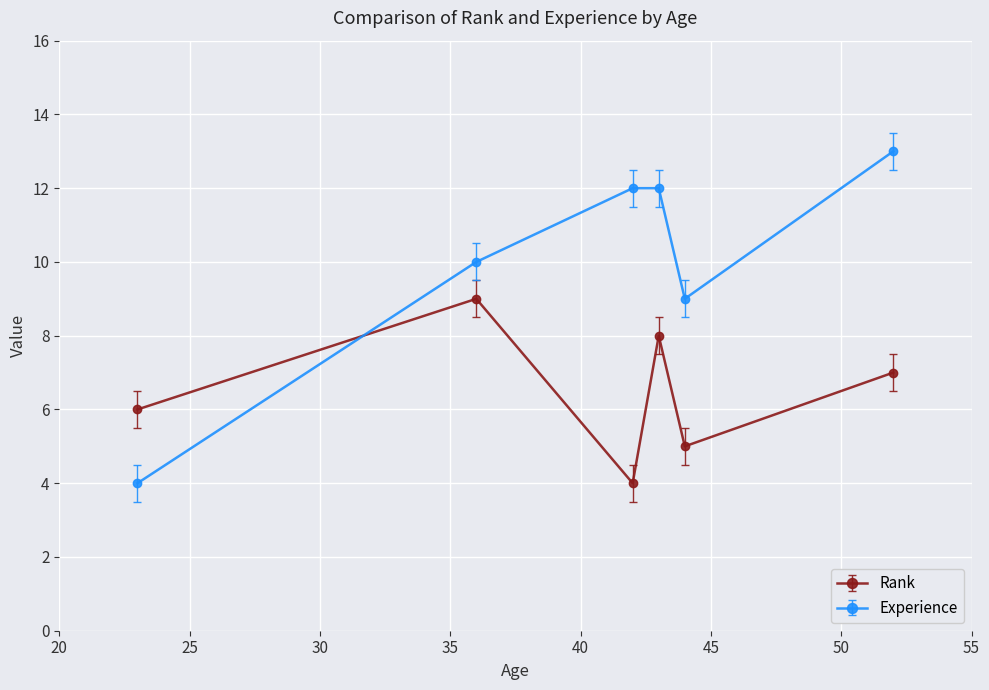

How many interior local valleys does the Experience series have?

1